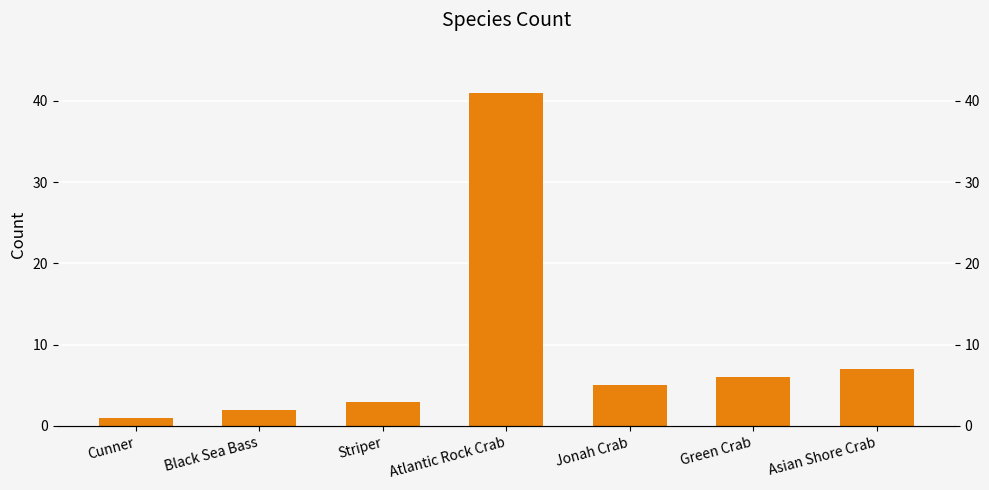

What is the value of the 7th bar from the left?

7